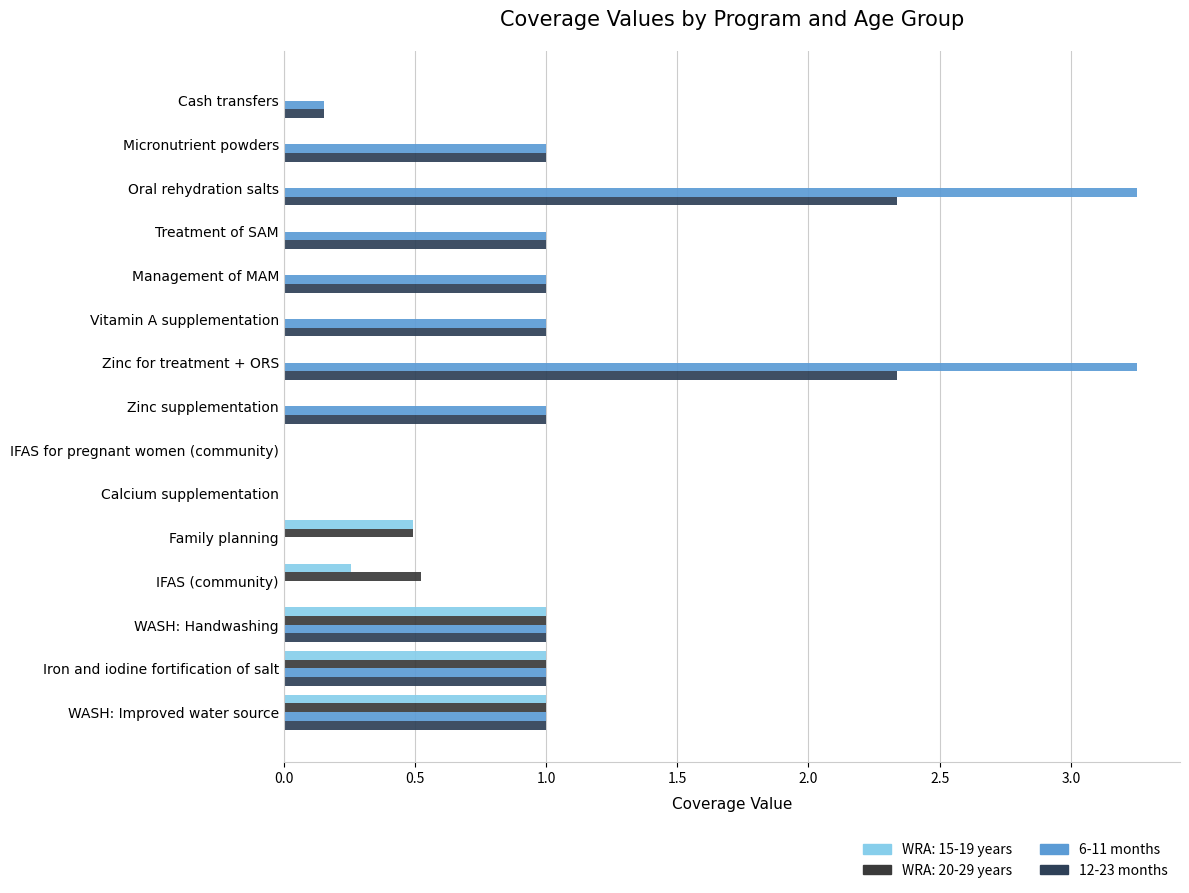

How many data points does each series have?

15